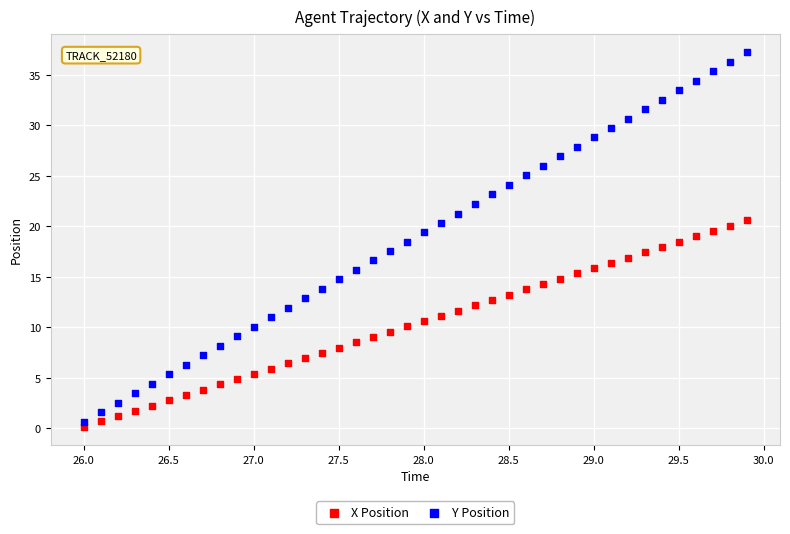

What is the X range (max minus min) for the scatter plot?

3.9